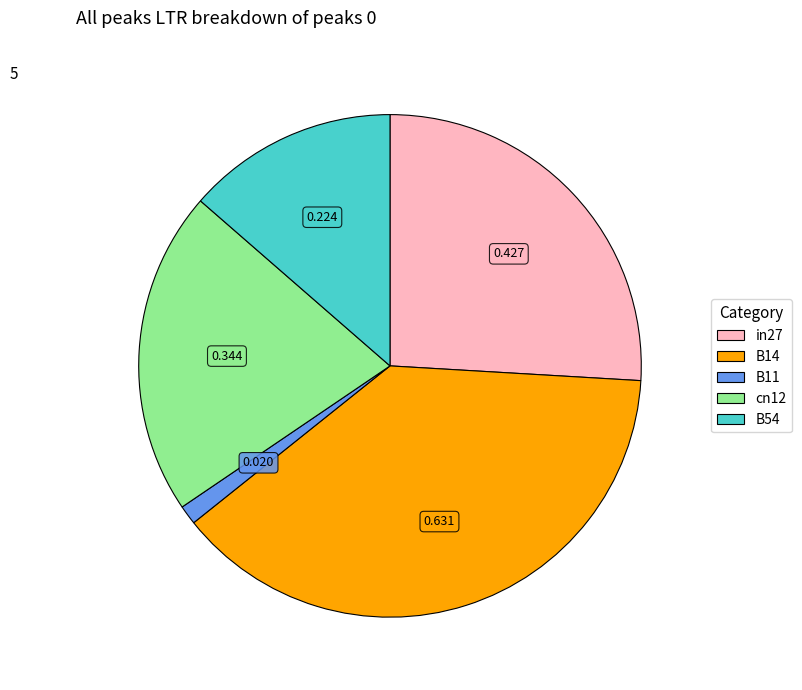

How many slices are in this pie chart?

5